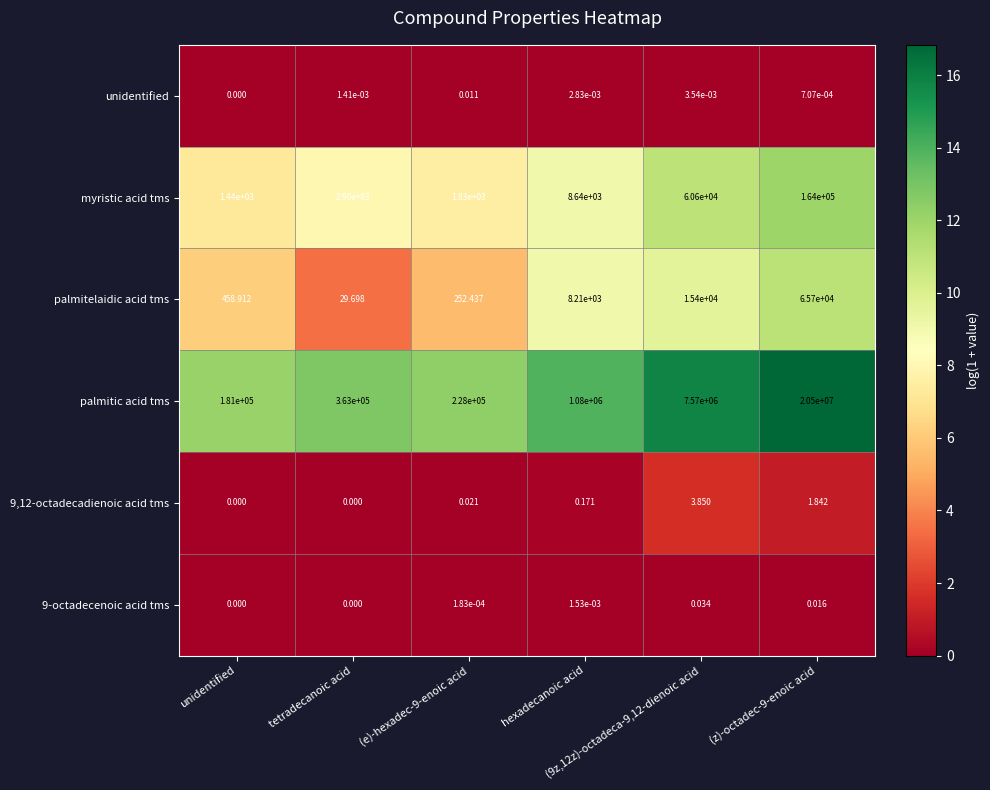

Which series has the widest spread of values?

palmitic acid tms